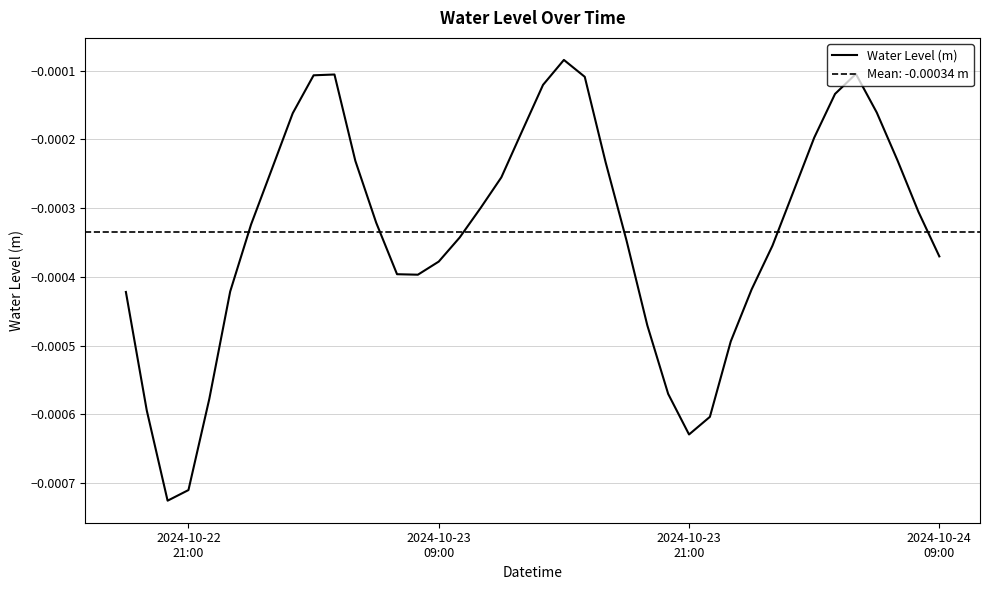

True or false: the data has more than 0 interior local peaks.

True